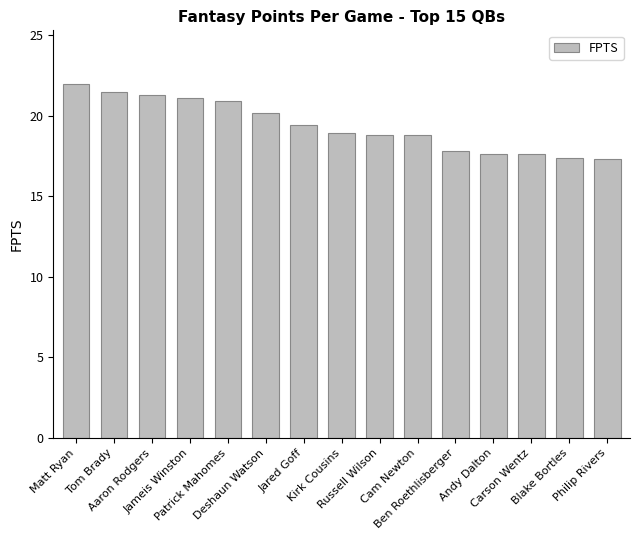

What is the greatest value displayed?

22.0